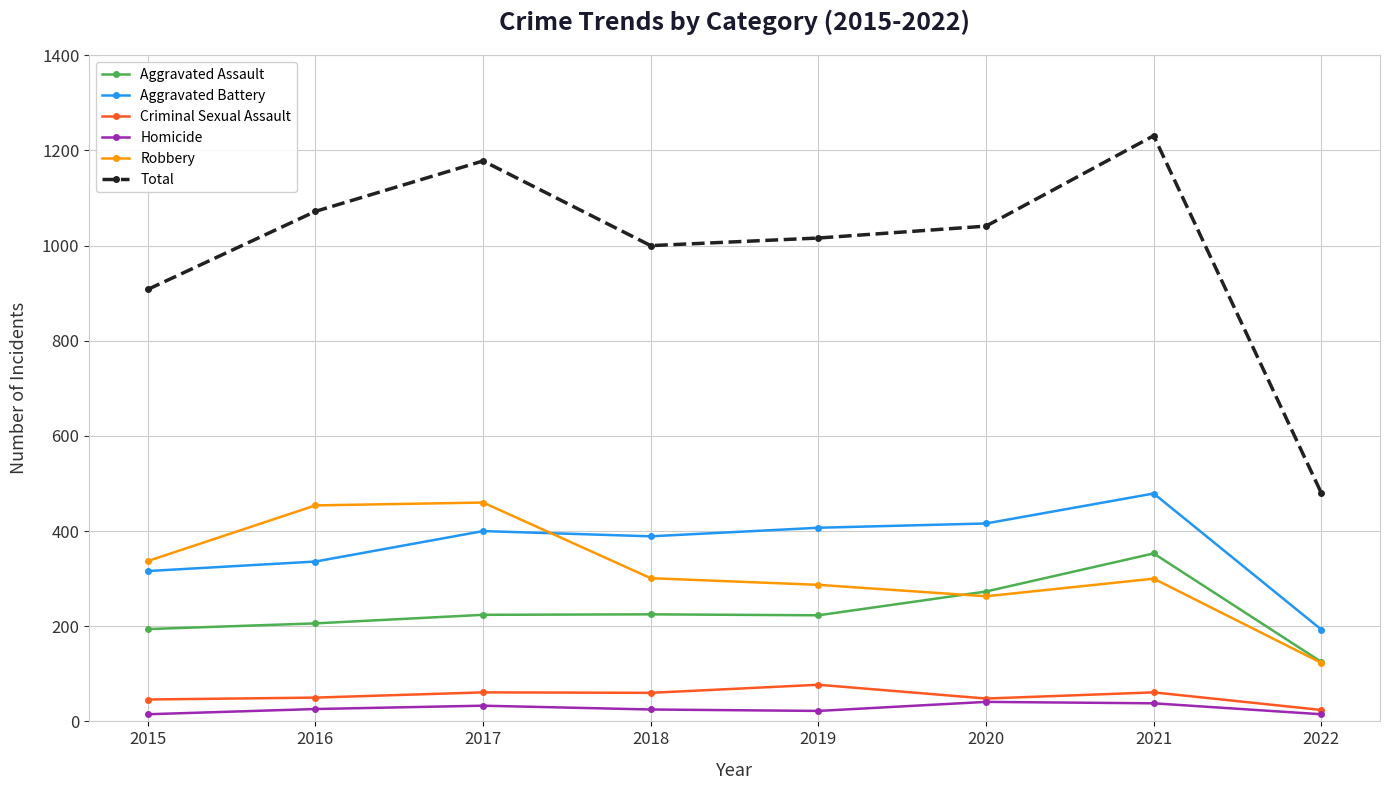

What is the average value of the Homicide series?

27